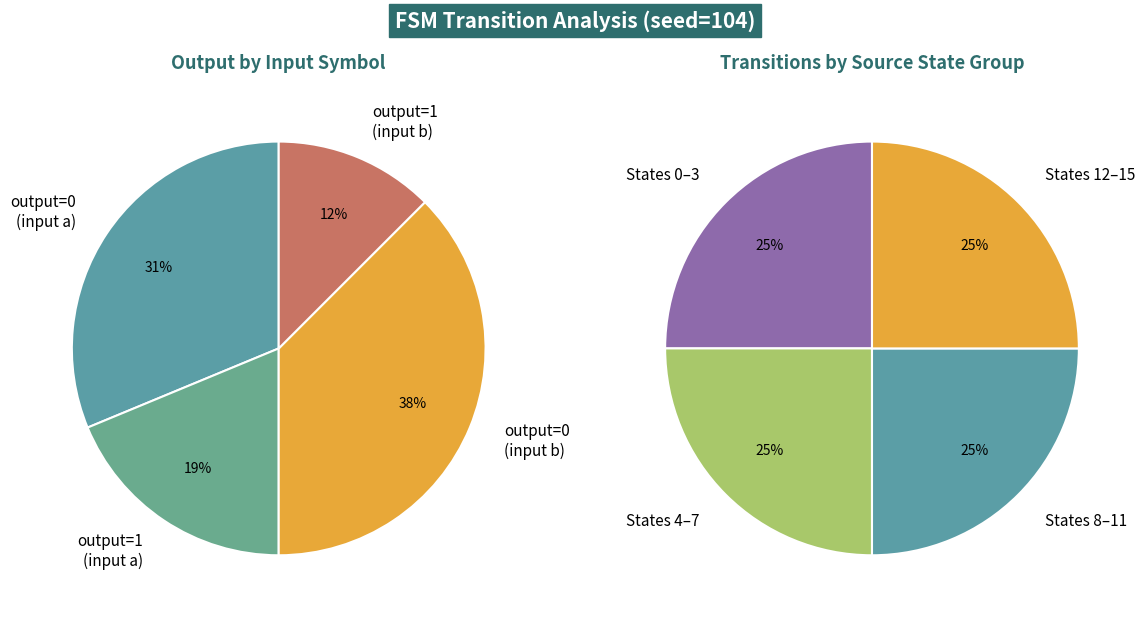

The 7, 13 slice represents 1% of the pie. True or false?

False